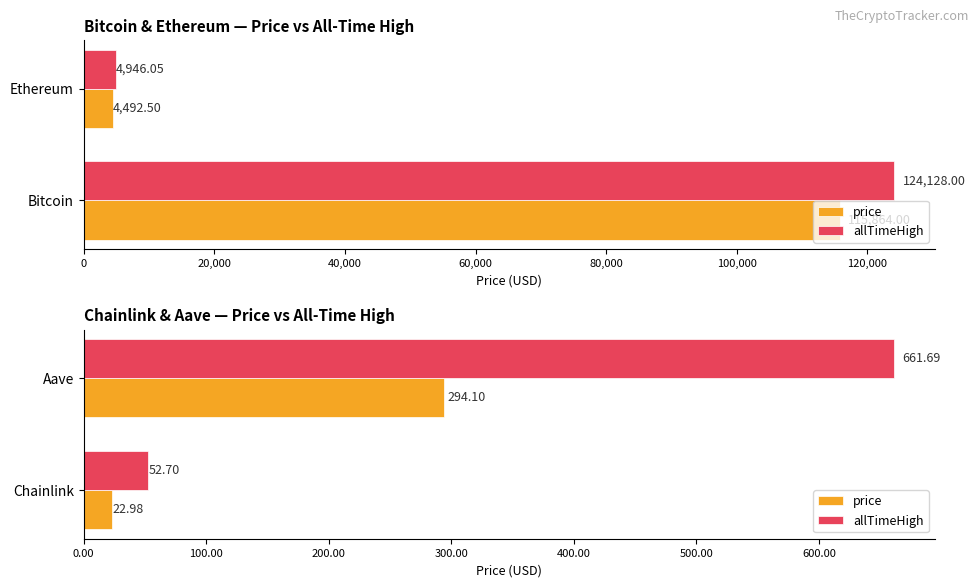

List the series in order of their overall mean, lowest first.

price, allTimeHigh